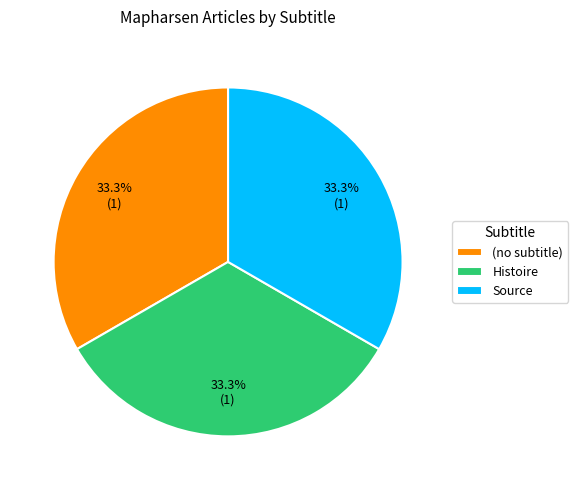

To the nearest percent, what is the difference between the Histoire and Source slice percentages?

0%